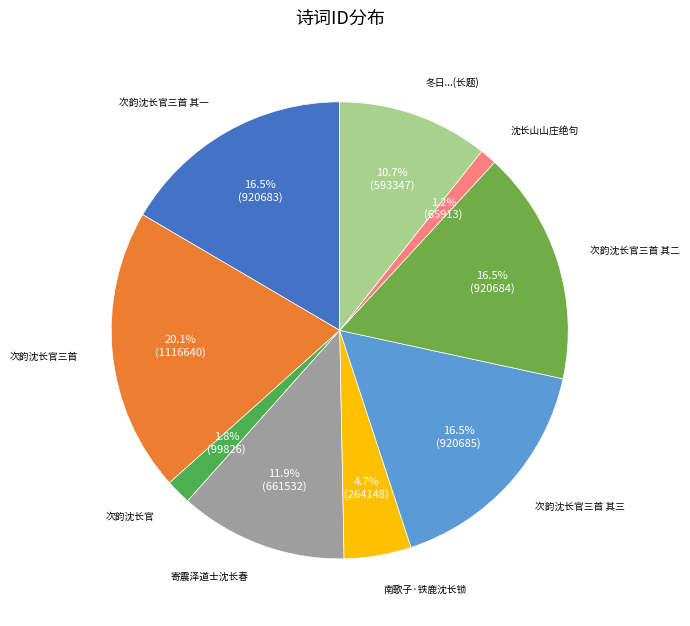

Which category has the biggest portion of the pie?

次韵沈长官三首